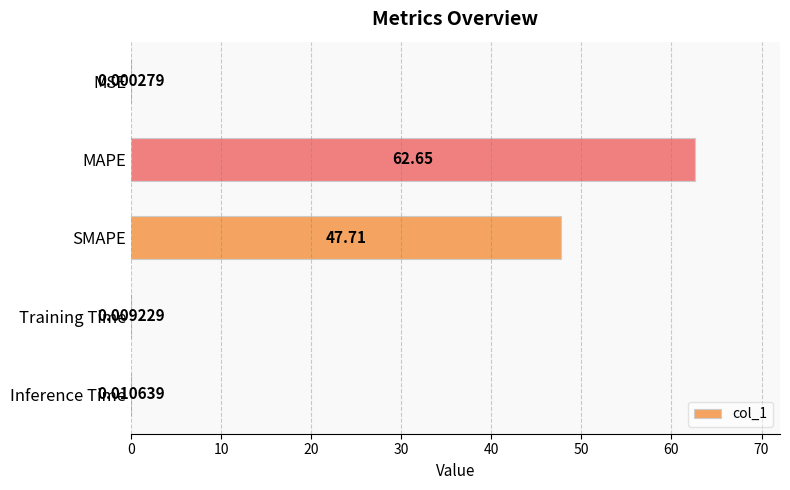

What is the sum of all values?

110.4